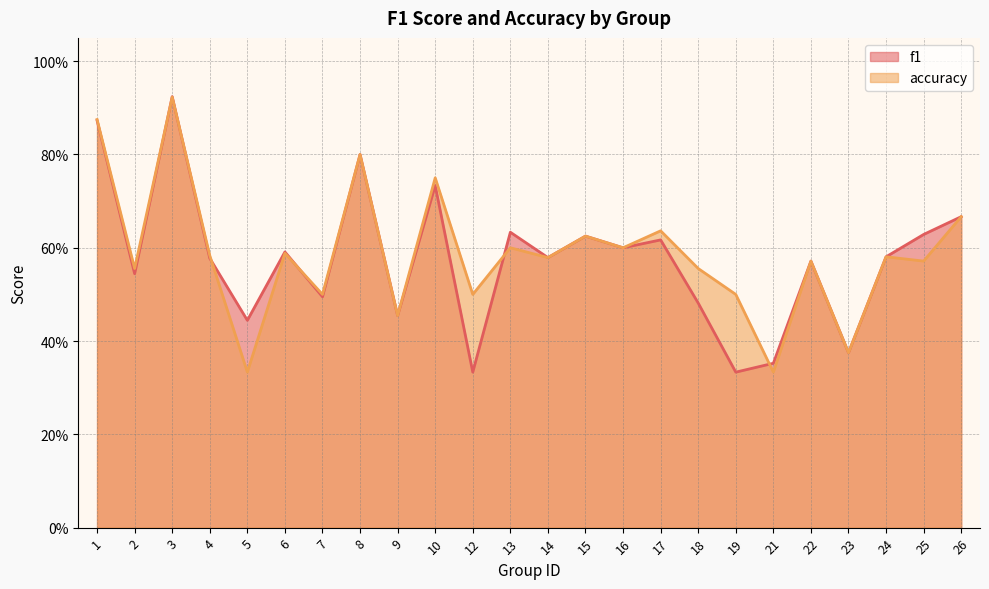

The f1 series shows 0.5 at 18. True or false?

True